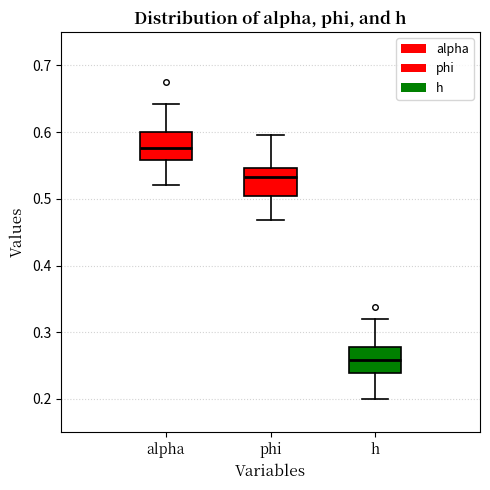

Where is the upper edge of the box for h on the y-axis? The values are not printed on the chart, so give them approximately, as read against the axis.

0.28